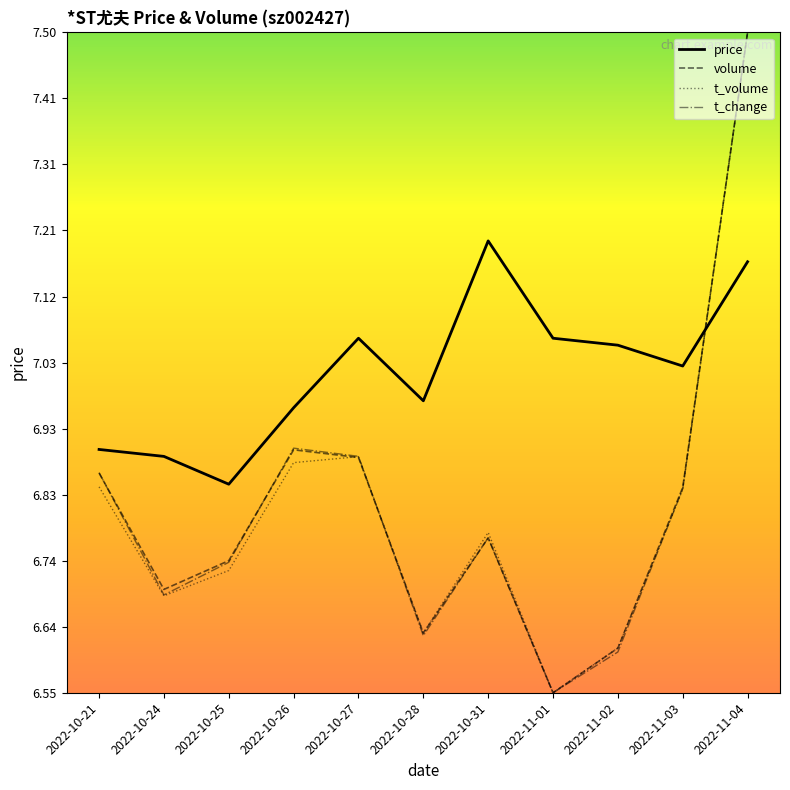

Between which two adjacent categories do t_change and volume first intersect?

2022-10-21 and 2022-10-24